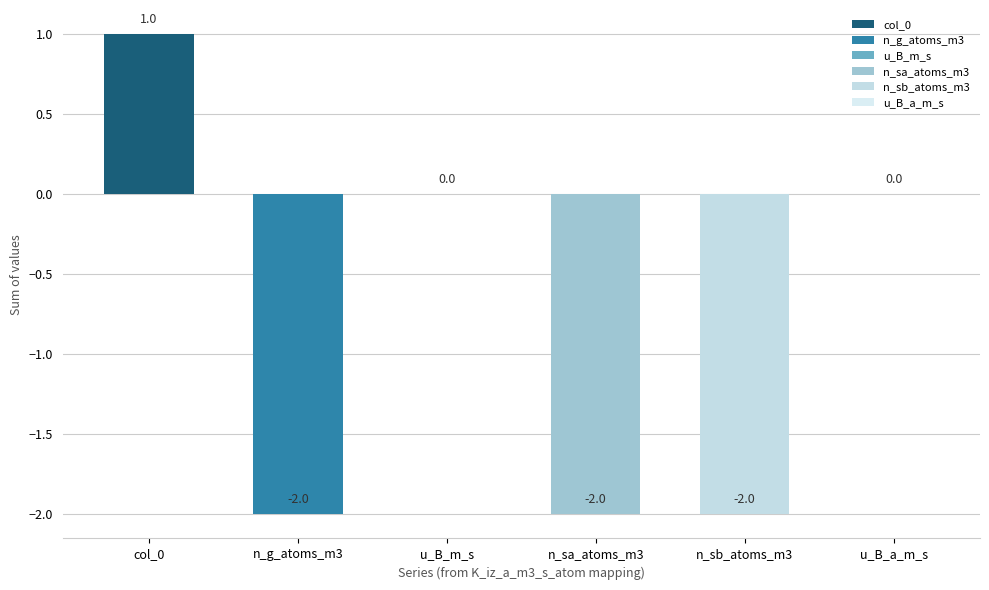

True or false: the data shows 0 at u_B_m_s.

True